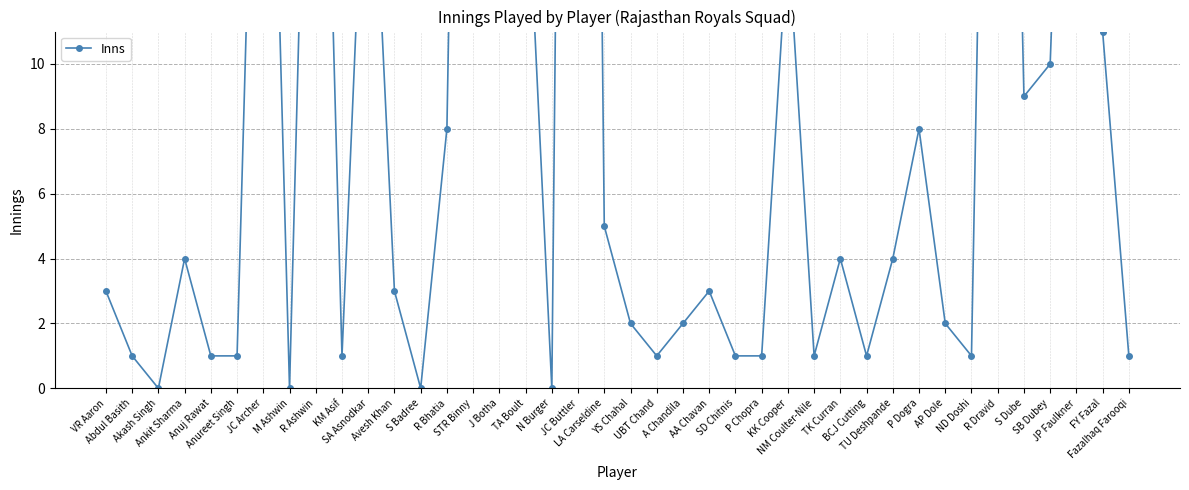

What is the change in value from Avesh Khan to TU Deshpande?

+1